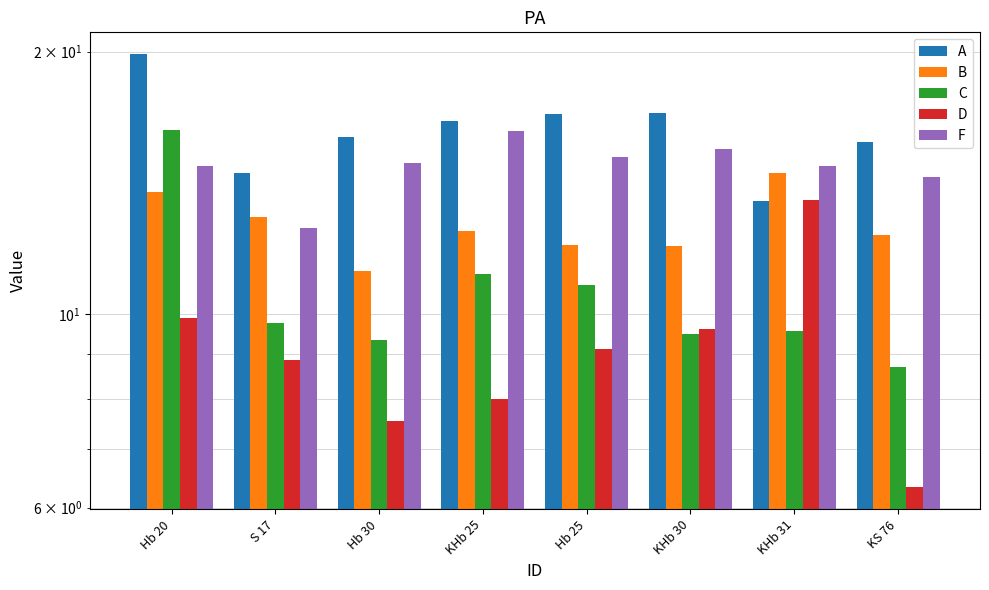

How many groups of bars are there?

8